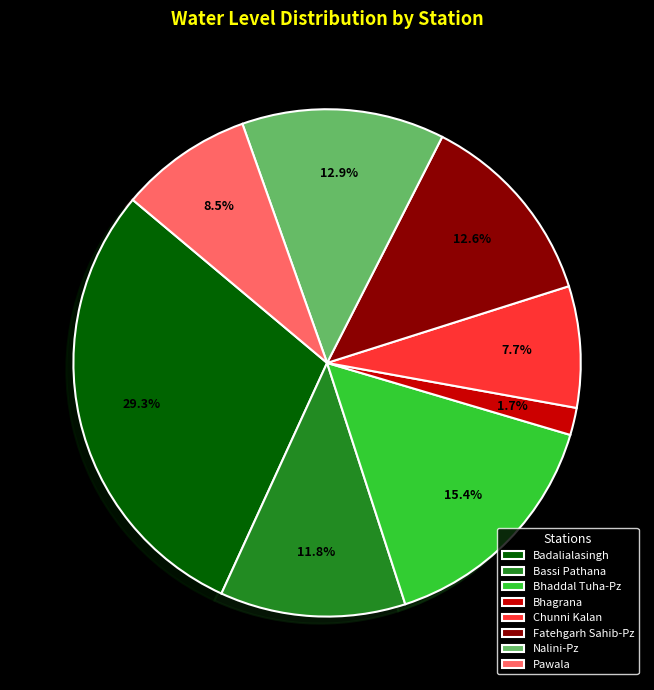

What is the total percentage of Nalini-Pz and Chunni Kalan?

20.6%